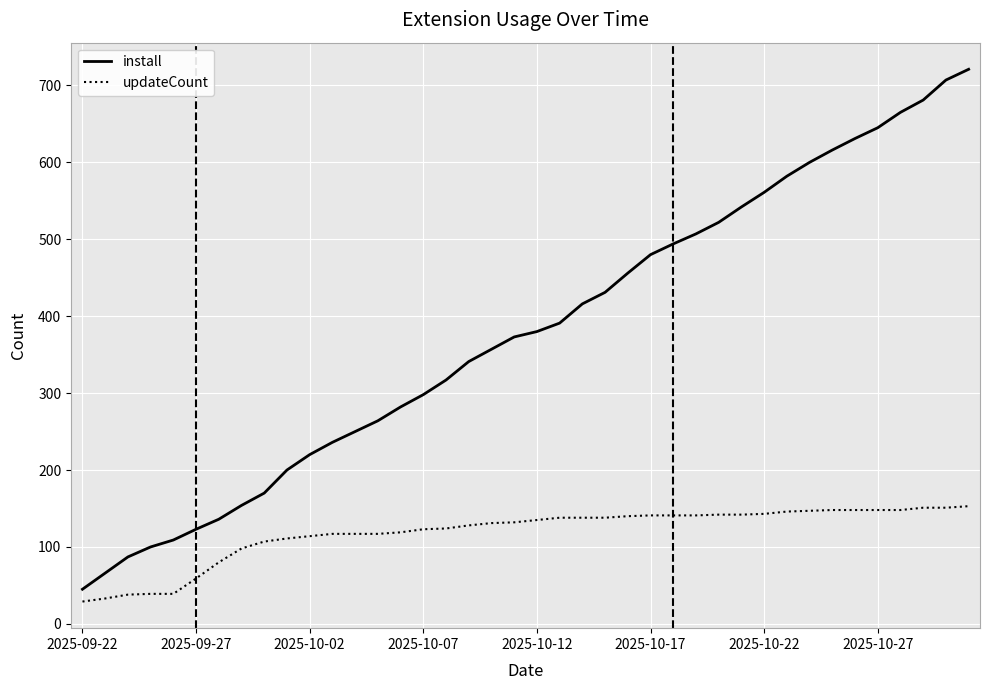

Which series has the largest range (max minus min)?

install